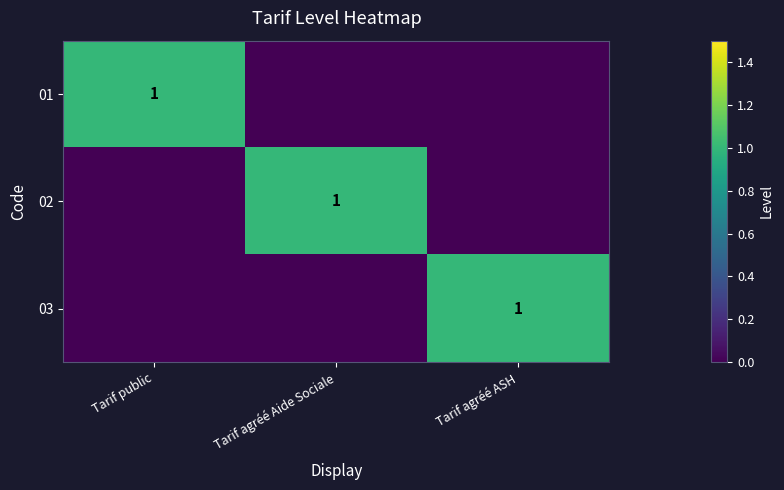

Is it true that 01 equals 1 at Tarif public?

True